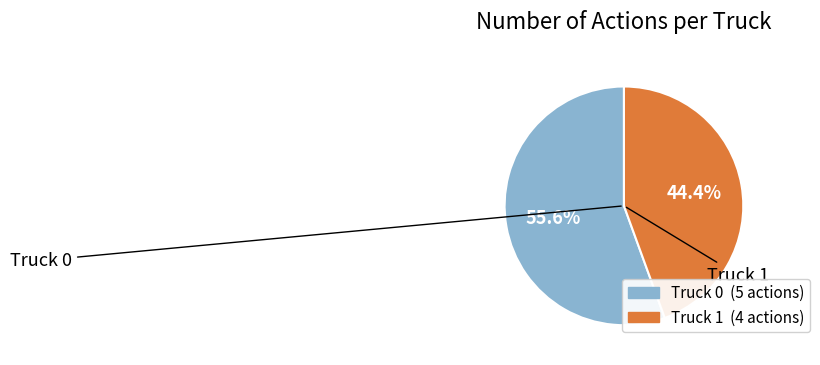

Is Truck 1 the majority of the pie?

No